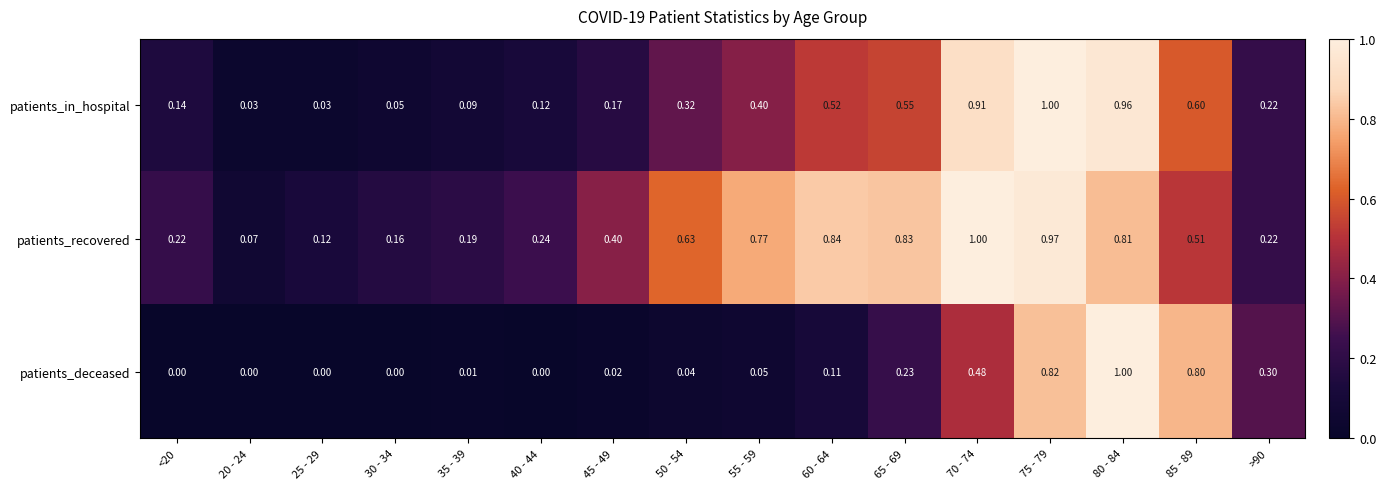

Rank the series by their average value, from highest to lowest.

patients_recovered, patients_in_hospital, patients_deceased